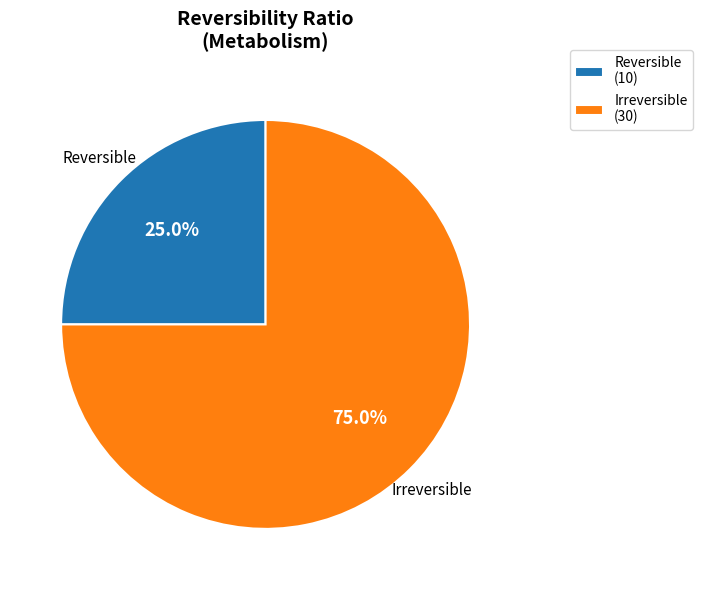

Does any single category account for the majority?

Yes